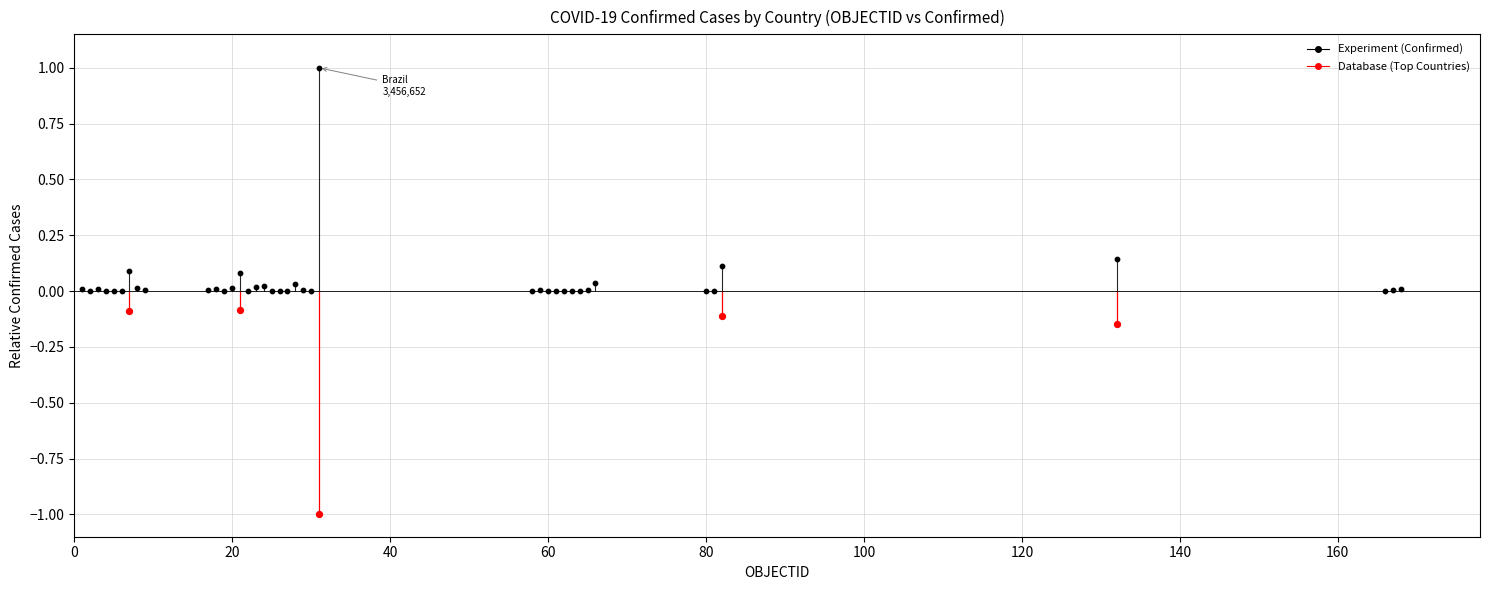

Which series contains the lowest Y value?

Database (Top Countries)